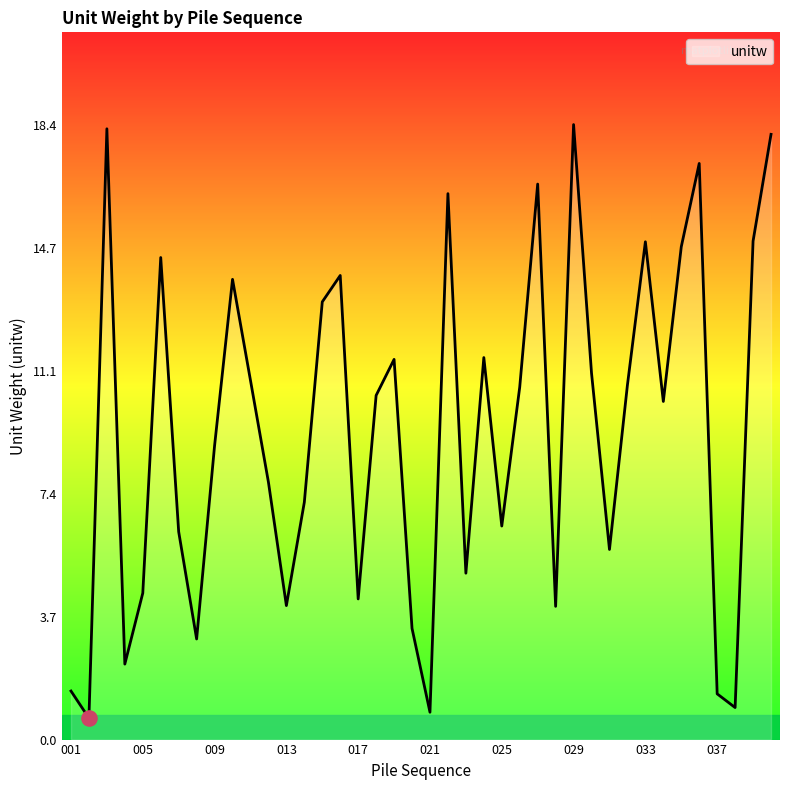

What is the difference between the maximum and minimum values?

17.8